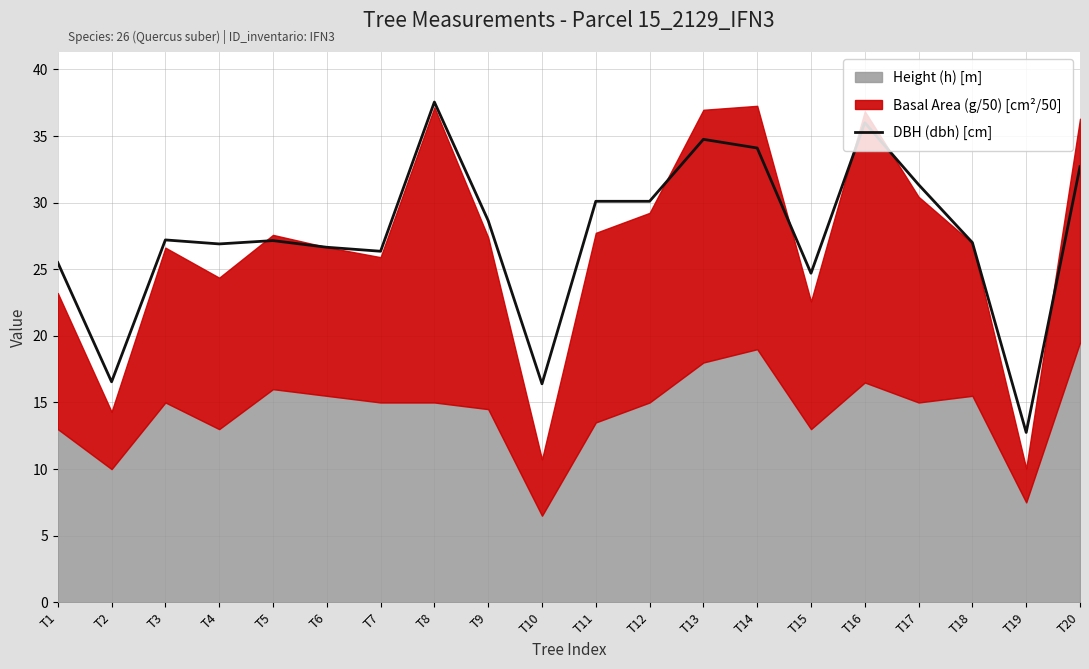

The DBH (dbh) [cm] series shows 16.4 at T10. True or false?

True